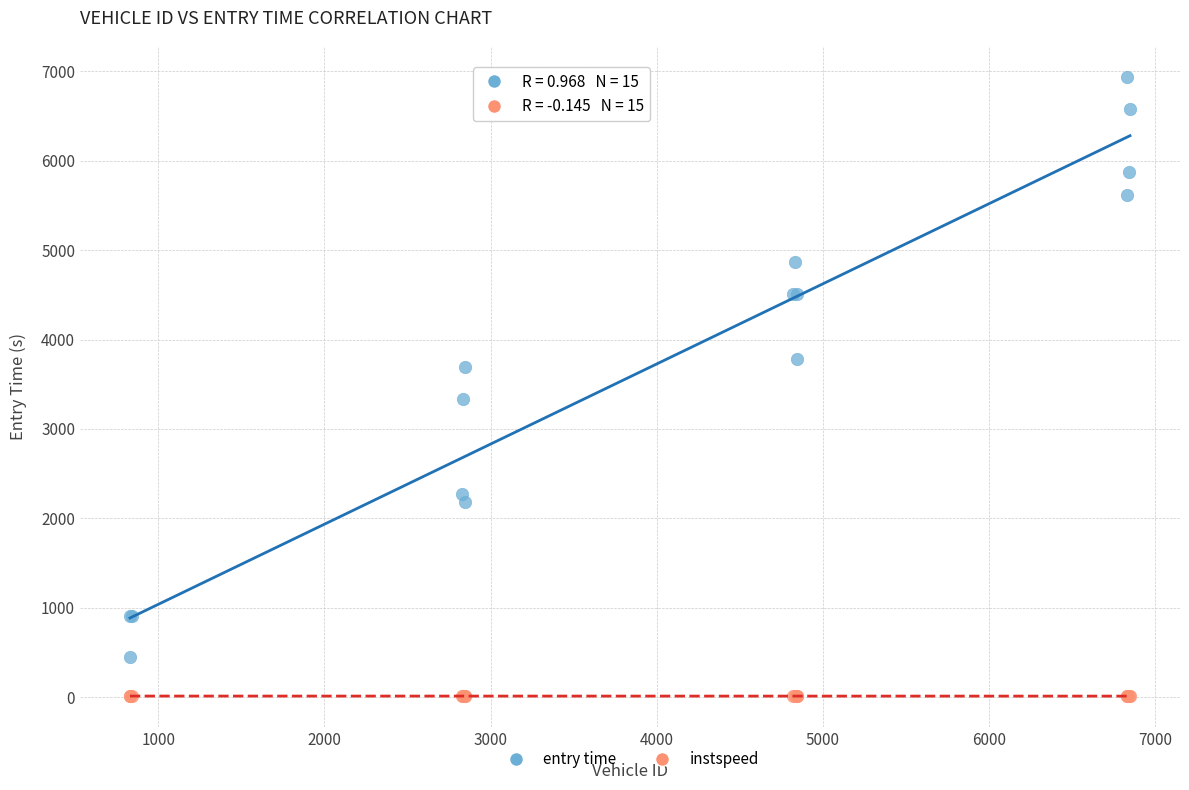

Across all series, what Y value is closest to 3472?

3333.5